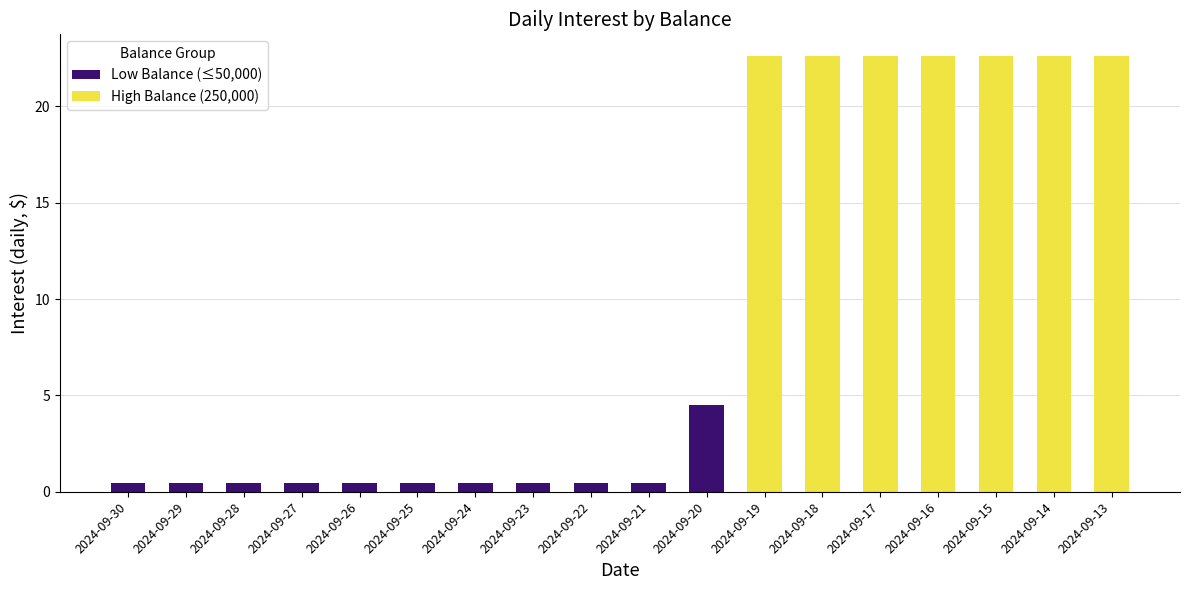

Reading left to right, list all the values displayed in this chart.

2024-09-30=0.5	2024-09-29=0.5	2024-09-28=0.5	2024-09-27=0.5	2024-09-26=0.5	2024-09-25=0.5	2024-09-24=0.5	2024-09-23=0.5	2024-09-22=0.5	2024-09-21=0.5	2024-09-20=4.5	2024-09-19=22.6	2024-09-18=22.6	2024-09-17=22.6	2024-09-16=22.6	2024-09-15=22.6	2024-09-14=22.6	2024-09-13=22.6